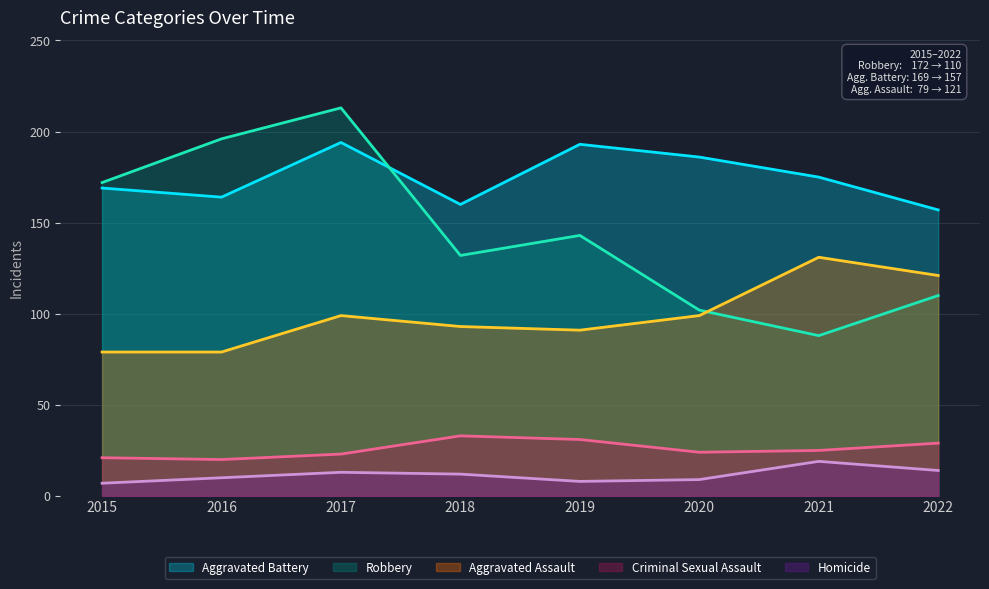

How many values in the Aggravated Battery series are below 175?

4